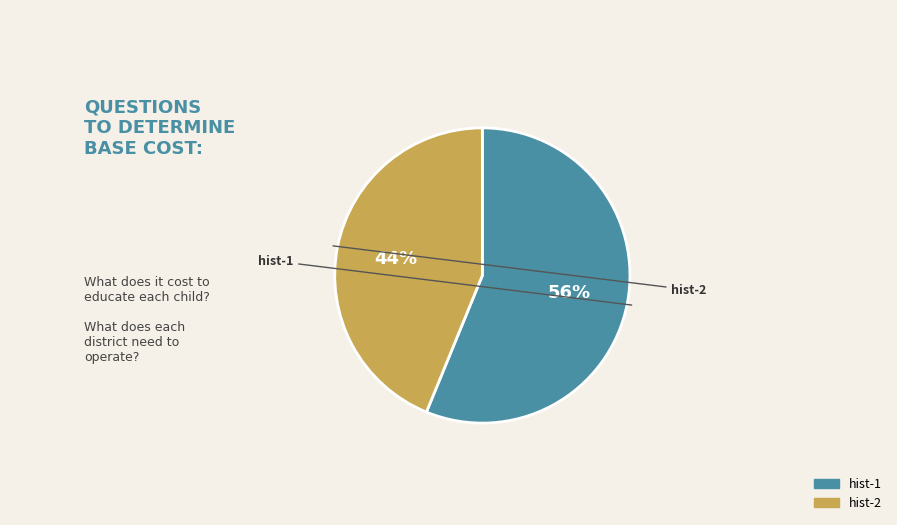

Count the number of slices in the pie.

2